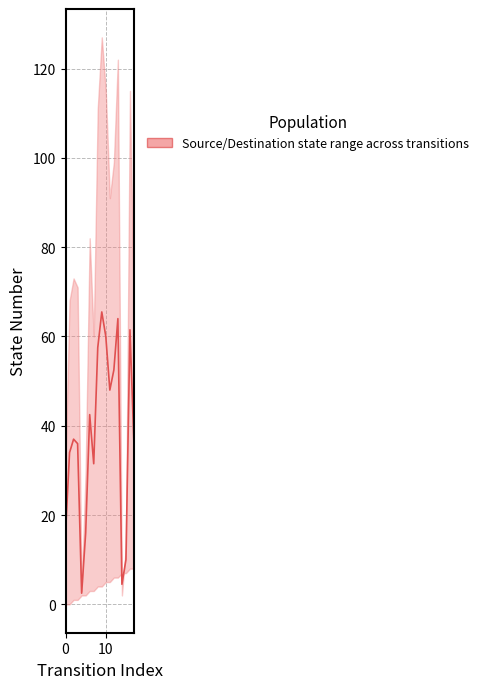

The chart shows a value of 72.8 at 12. True or false?

False